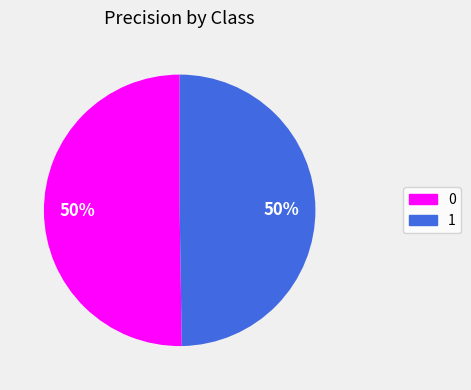

How many segments does this pie chart have?

2